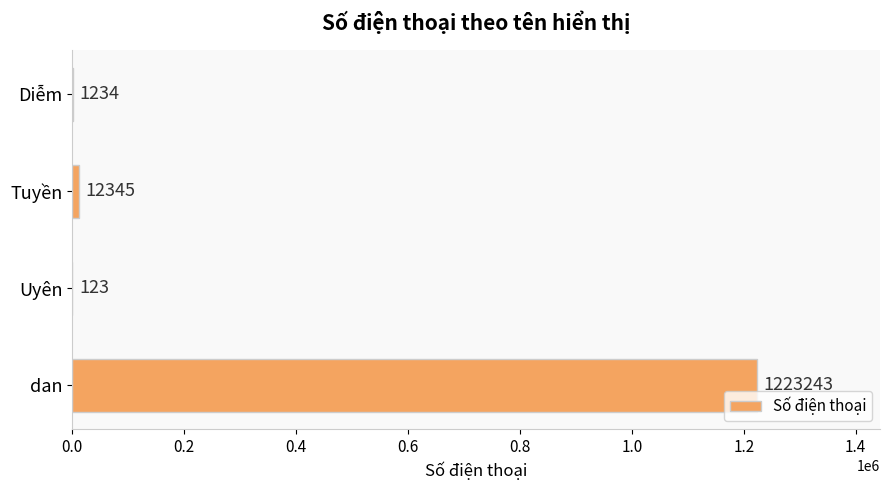

What is the sum of the values at Diễm and Tuyền?

13579